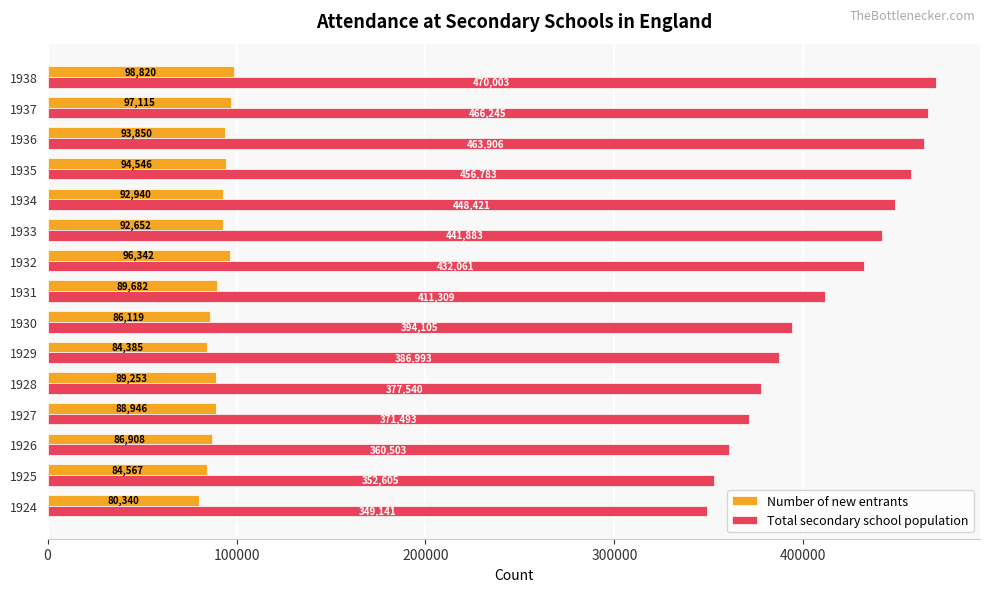

Where is Number of new entrants nearest to the value 89580?

1931